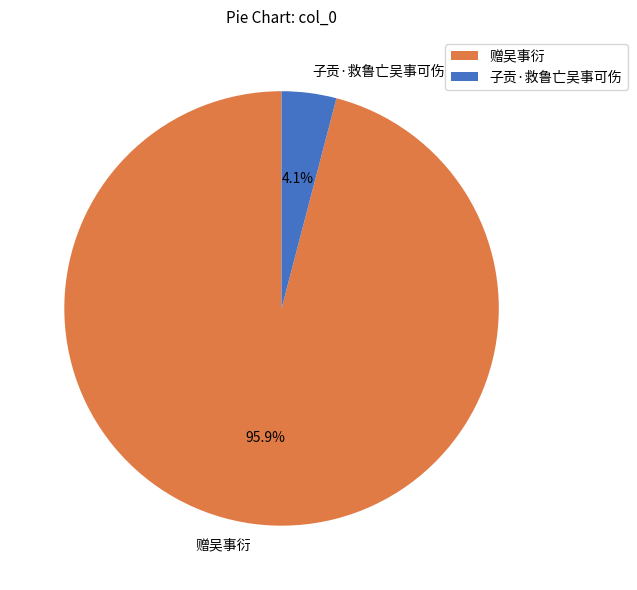

To the nearest percent, what is the combined percentage of 赠吴事衍 and 子贡·救鲁亡吴事可伤?

100%